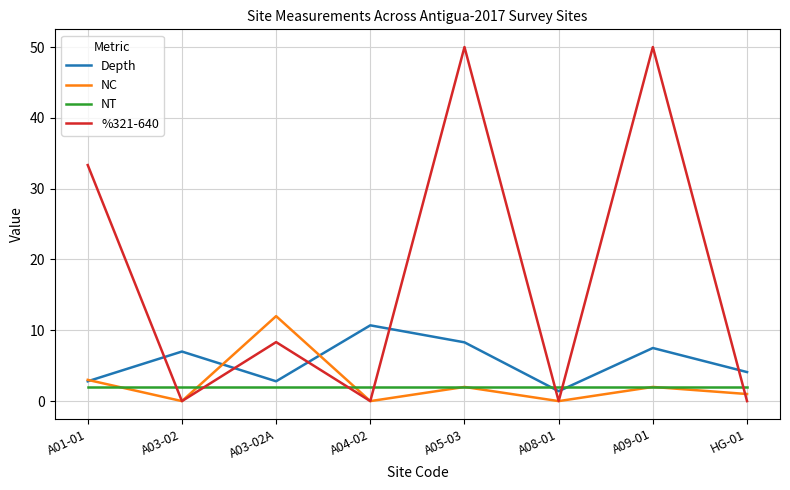

What is the total value across all series at A05-03?

62.3